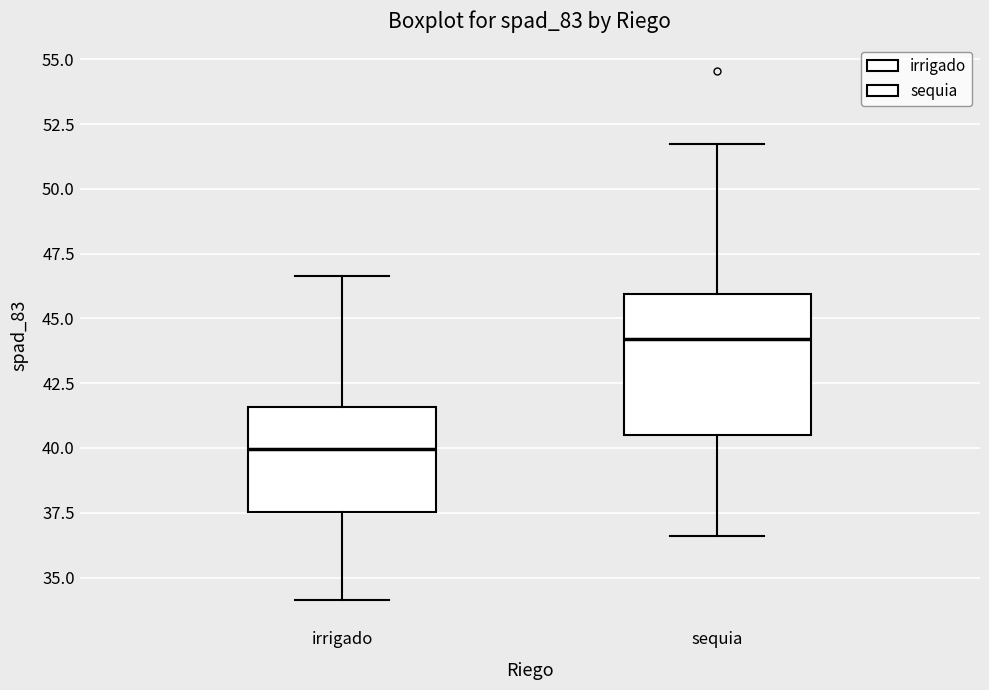

Which box is the tallest, from its lower edge to its upper edge?

sequia